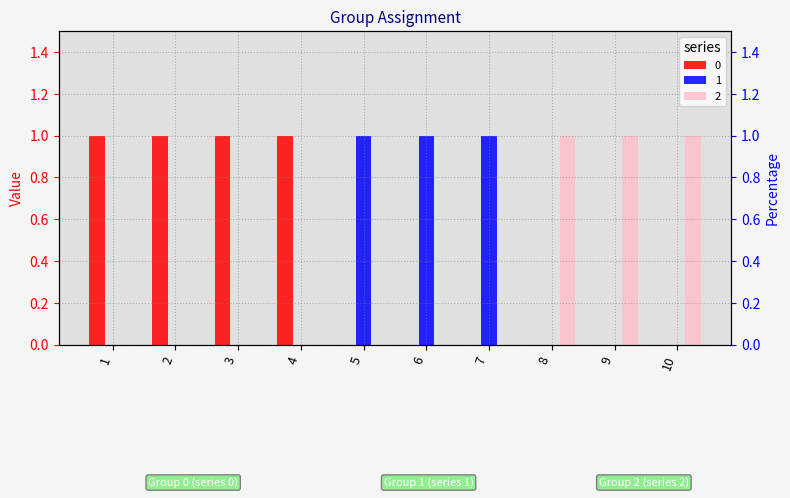

What is the sum of all 1 values?

3